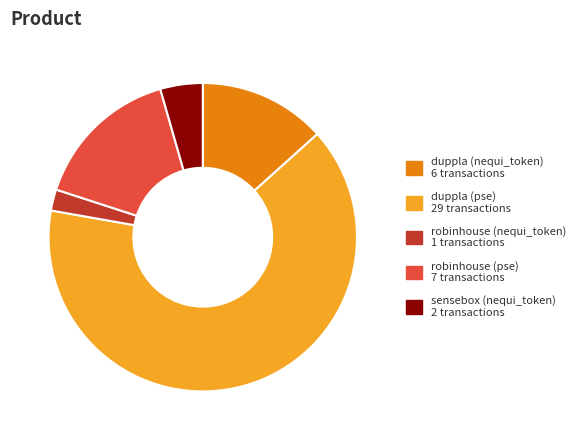

Do duppla (nequi_token) and sensebox (nequi_token) together represent more than half of the pie?

No